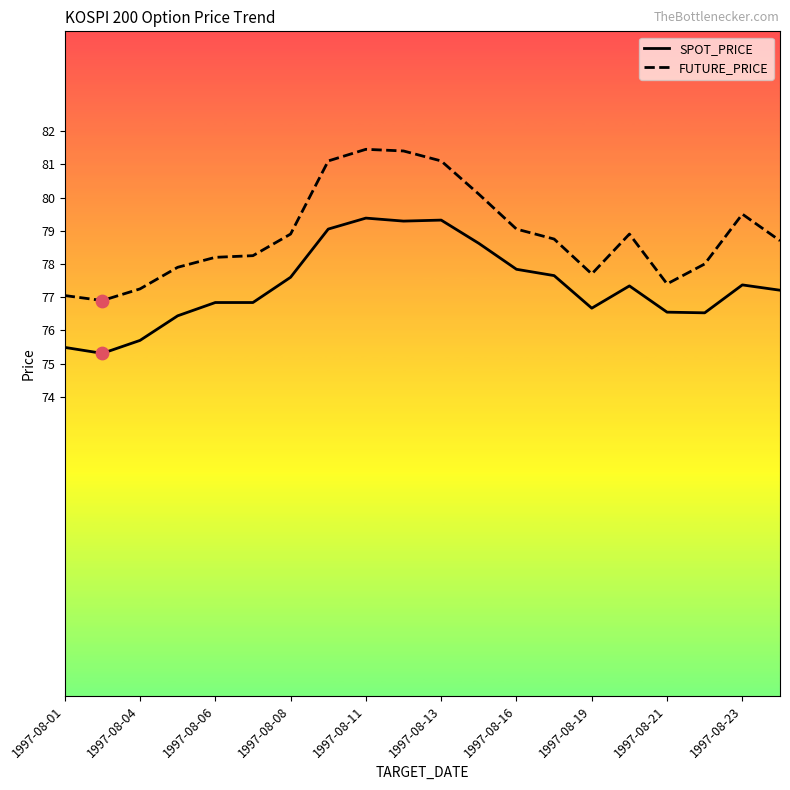

Which series has the widest spread of values?

FUTURE_PRICE